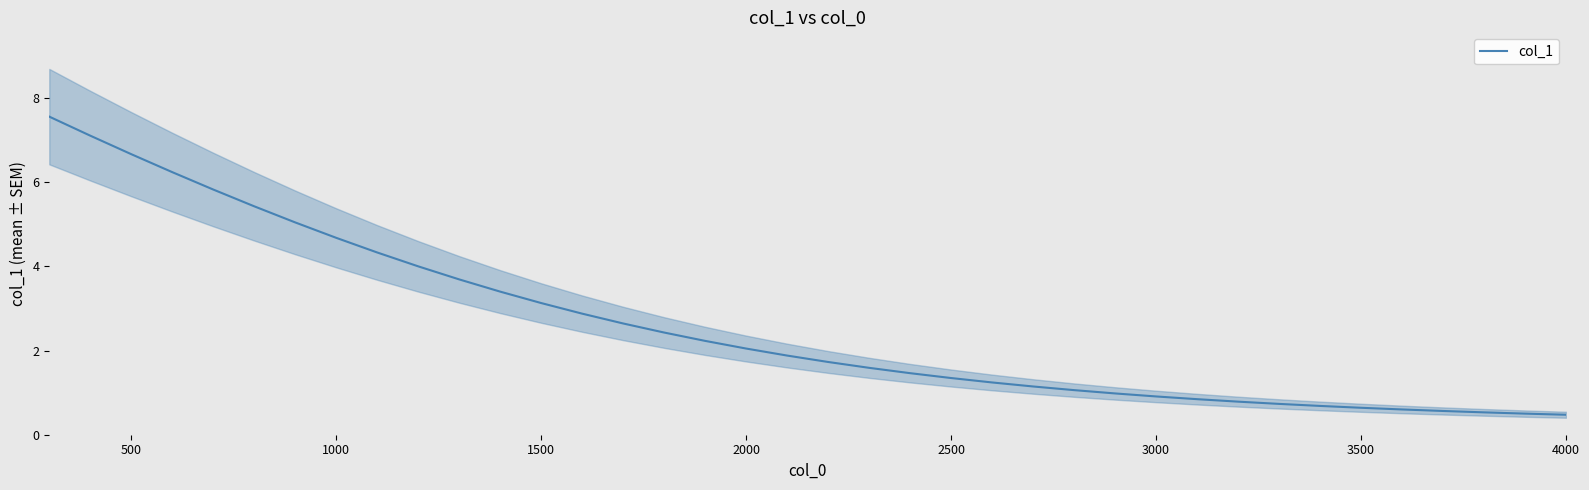

Does the chart have visible grid lines?

No